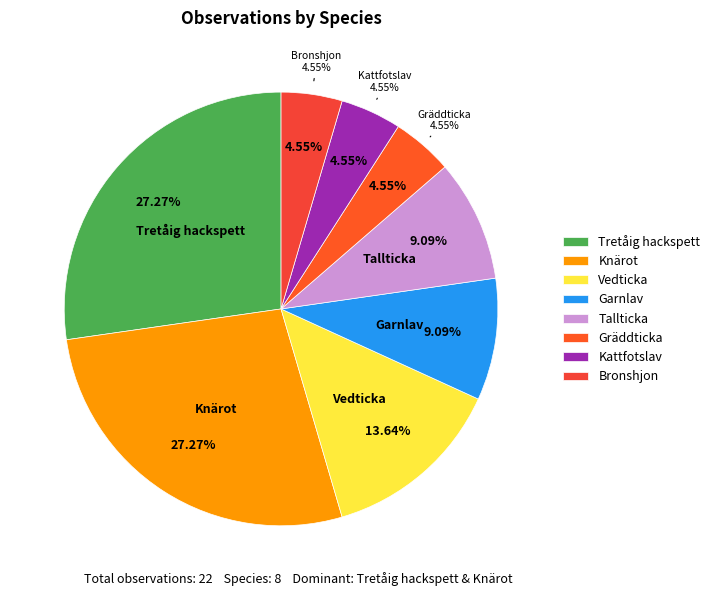

How much of the chart is everything except Garnlav?

90.9%